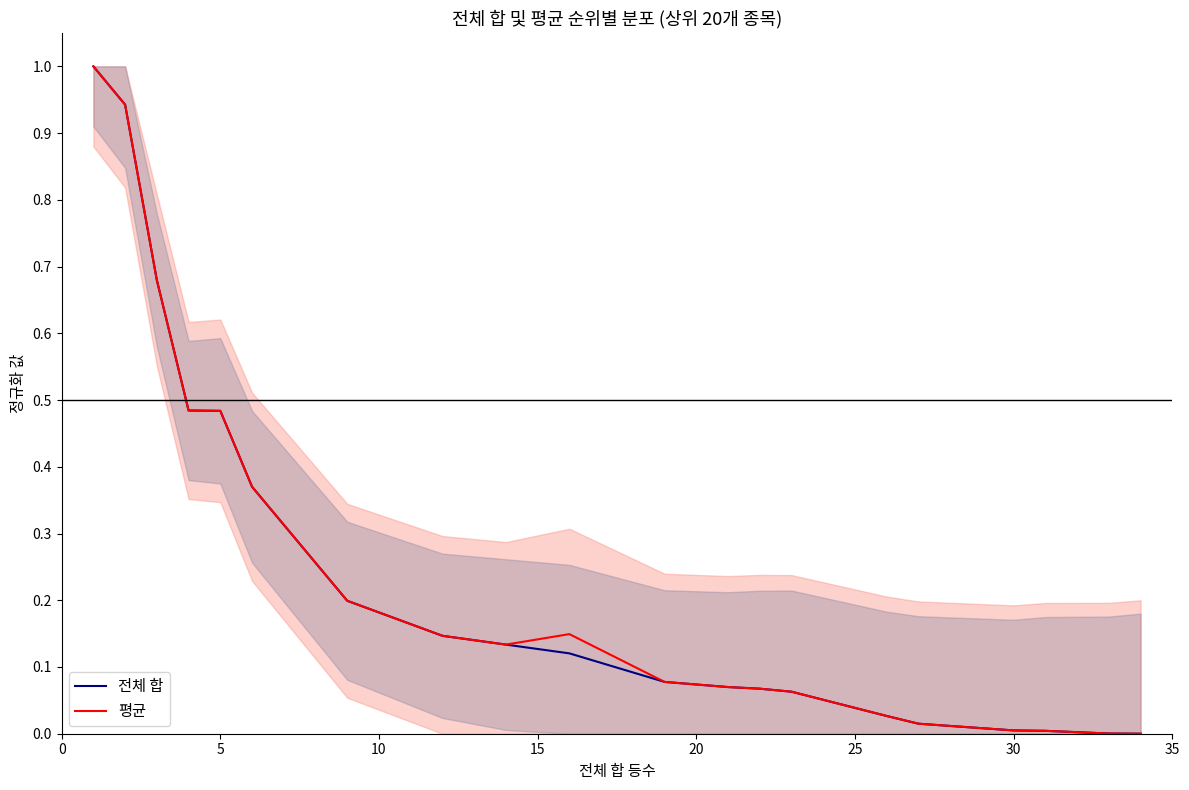

What is the highest value of the 전체 합 series?

1.0